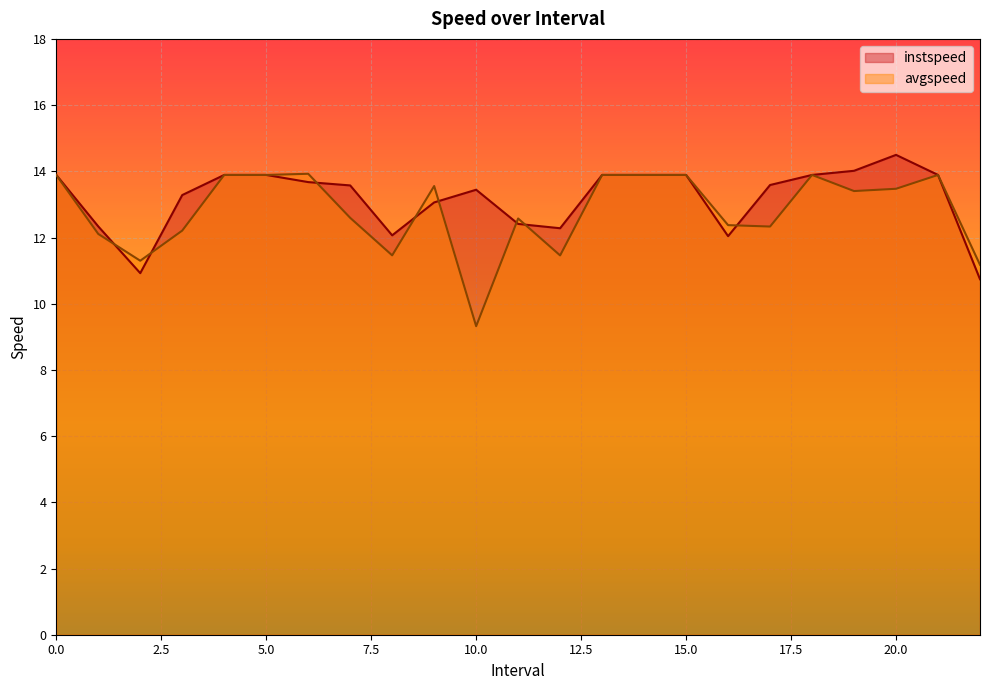

At which label does instspeed reach its minimum?

22